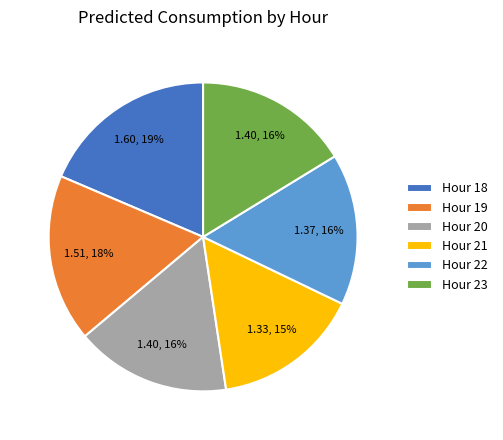

Do Hour 20 and Hour 23 together represent more than half of the pie?

No